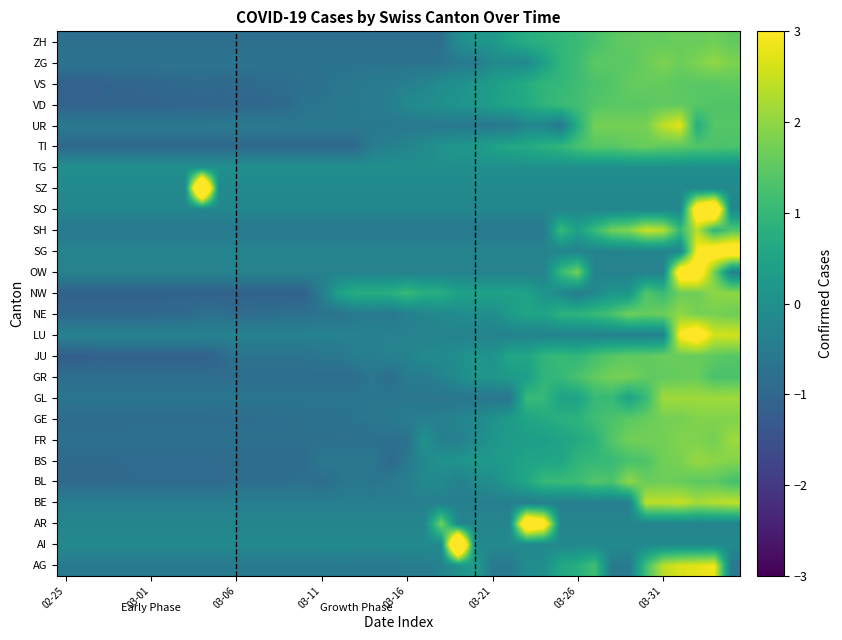

Reading left to right, extract all data points from this chart.

AG: -0.5	-0.5	-0.5	-0.5	-0.5	-0.5	-0.5	-0.5	-0.5	-0.5	-0.5	-0.5	-0.5	-0.5	-0.5	-0.5	-0.5	-0.5	-0.5	-0.5	-0.5	-0.5	-0.3	0.0	0.3	-0.5	-0.5	-0.1	-0.0	0.6	0.8	1.2	-0.5	-0.5	1.2	2.4	2.7	2.7	2.9	-0.5
AI: -0.2	-0.2	-0.2	-0.2	-0.2	-0.2	-0.2	-0.2	-0.2	-0.2	-0.2	-0.2	-0.2	-0.2	-0.2	-0.2	-0.2	-0.2	-0.2	-0.2	-0.2	-0.2	-0.2	6.2	-0.2	-0.2	-0.2	-0.2	-0.2	-0.2	-0.2	-0.2	-0.2	-0.2	-0.2	-0.2	-0.2	-0.2	-0.2	-0.2
AR: -0.3	-0.3	-0.3	-0.3	-0.3	-0.3	-0.3	-0.3	-0.3	-0.3	-0.3	-0.3	-0.3	-0.3	-0.3	-0.3	-0.3	-0.3	-0.3	-0.3	-0.3	-0.3	1.8	-0.3	-0.3	-0.3	-0.3	4.5	3.8	-0.3	-0.3	-0.3	-0.3	-0.3	-0.3	-0.3	-0.3	-0.3	-0.3	-0.3
BE: -0.4	-0.4	-0.4	-0.4	-0.4	-0.4	-0.4	-0.4	-0.4	-0.4	-0.4	-0.4	-0.4	-0.4	-0.4	-0.4	-0.4	-0.4	-0.4	-0.4	-0.4	-0.4	-0.4	-0.4	-0.4	-0.4	-0.4	-0.4	-0.4	-0.4	-0.4	-0.4	-0.4	-0.4	2.4	2.4	2.5	2.2	2.3	2.4
BL: -0.9	-0.9	-0.9	-0.9	-0.9	-0.9	-0.9	-0.9	-0.9	-0.9	-0.8	-0.8	-0.8	-0.8	-0.8	-0.8	-0.7	-0.6	-0.7	-0.6	-0.4	-0.2	-0.1	-0.4	-0.1	-0.0	0.3	0.6	1.0	1.1	1.1	1.4	1.3	2.0	1.6	1.7	1.6	1.5	1.5	1.2
BS: -0.9	-0.9	-0.9	-0.9	-0.9	-0.9	-0.9	-0.9	-0.9	-0.9	-0.9	-0.9	-0.9	-0.9	-0.9	-0.6	-0.6	-0.6	-0.6	-0.9	-0.6	-0.2	0.1	0.1	0.2	0.2	0.3	0.5	0.5	0.5	0.9	1.0	1.1	1.3	1.3	1.7	1.8	2.1	2.0	1.9
FR: -0.8	-0.8	-0.8	-0.8	-0.8	-0.8	-0.8	-0.8	-0.8	-0.8	-0.8	-0.8	-0.8	-0.8	-0.8	-0.8	-0.8	-0.8	-0.8	-0.8	-0.8	0.1	-0.4	-0.4	-0.1	0.1	0.3	0.4	0.4	0.5	0.7	0.9	1.4	1.7	1.7	1.7	1.9	1.8	1.7	2.1
GE: -0.9	-0.9	-0.9	-0.9	-0.9	-0.9	-0.9	-0.9	-0.9	-0.8	-0.8	-0.8	-0.8	-0.8	-0.8	-0.8	-0.7	-0.7	-0.6	-0.6	-0.5	-0.4	-0.4	-0.3	-0.2	0.1	0.3	0.5	0.7	0.8	0.9	1.1	1.3	1.5	1.6	1.7	1.7	1.9	1.9	1.8
GL: -0.6	-0.6	-0.6	-0.6	-0.6	-0.6	-0.6	-0.6	-0.6	-0.6	-0.6	-0.6	-0.6	-0.6	-0.6	-0.6	-0.6	-0.6	-0.6	-0.6	-0.6	-0.6	-0.6	-0.6	-0.6	-0.6	-0.6	1.0	1.0	0.5	0.5	1.0	1.0	0.5	1.0	2.1	2.1	2.1	2.1	2.1
GR: -0.8	-0.8	-0.8	-0.8	-0.8	-0.8	-0.8	-0.8	-0.8	-0.8	-0.8	-0.8	-0.8	-0.8	-0.8	-0.8	-0.8	-0.8	-0.6	-0.8	-0.5	-0.5	-0.3	-0.1	0.1	0.1	0.3	0.3	0.9	1.0	1.3	1.5	1.8	1.8	1.5	1.5	1.6	1.6	1.3	1.3
JU: -1.2	-1.2	-1.1	-1.1	-1.1	-1.1	-1.1	-1.1	-1.1	-1.0	-0.7	-0.7	-0.7	-0.7	-0.7	-0.6	-0.6	-0.4	-0.4	-0.3	-0.3	-0.1	-0.1	-0.0	0.2	0.1	0.5	0.5	0.9	1.0	0.9	1.2	1.4	1.5	1.5	1.6	1.6	1.6	1.5	1.4
LU: -0.3	-0.3	-0.3	-0.3	-0.3	-0.3	-0.3	-0.3	-0.3	-0.3	-0.3	-0.3	-0.3	-0.3	-0.3	-0.3	-0.3	-0.3	-0.3	-0.3	-0.3	-0.3	-0.3	-0.3	-0.3	-0.3	-0.3	-0.3	-0.3	-0.3	-0.3	-0.3	-0.3	-0.3	-0.3	-0.3	3.1	3.6	2.6	2.6
NE: -1.0	-1.0	-1.0	-1.0	-1.0	-1.0	-0.9	-0.9	-0.8	-0.8	-0.9	-0.9	-0.8	-0.8	-0.8	-0.7	-0.7	-0.6	-0.5	-0.6	-0.4	-0.3	-0.2	-0.1	-0.0	-0.1	0.3	0.5	0.5	0.9	0.9	1.0	1.3	1.7	1.6	1.7	2.0	1.8	1.8	1.7
NW: -1.1	-1.1	-1.1	-1.1	-1.1	-1.1	-1.1	-1.1	-1.1	-1.1	-1.1	-1.1	-1.1	-1.1	-1.1	-0.5	0.4	0.8	0.8	0.8	1.1	0.8	0.8	0.4	0.4	0.4	0.4	0.4	0.1	-0.2	-0.5	-0.2	0.1	0.1	1.4	1.1	1.7	1.7	2.0	2.0
OW: -0.3	-0.3	-0.3	-0.3	-0.3	-0.3	-0.3	-0.3	-0.3	-0.3	-0.3	-0.3	-0.3	-0.3	-0.3	-0.3	-0.3	-0.3	-0.3	-0.3	-0.3	-0.3	-0.3	-0.3	-0.3	-0.3	-0.3	-0.3	-0.3	1.0	1.7	-0.3	-0.3	-0.3	-0.3	-0.3	3.8	3.8	1.7	-0.3
SG: -0.3	-0.3	-0.3	-0.3	-0.3	-0.3	-0.3	-0.3	-0.3	-0.3	-0.3	-0.3	-0.3	-0.3	-0.3	-0.3	-0.3	-0.3	-0.3	-0.3	-0.3	-0.3	-0.3	-0.3	-0.3	-0.3	-0.3	-0.3	-0.3	-0.3	-0.3	-0.3	-0.3	-0.3	-0.3	-0.3	-0.3	3.0	3.6	3.8
SH: -0.6	-0.6	-0.6	-0.6	-0.6	-0.6	-0.6	-0.6	-0.6	-0.6	-0.6	-0.6	-0.6	-0.6	-0.6	-0.6	-0.6	-0.6	-0.6	-0.6	-0.6	-0.6	-0.6	-0.6	-0.6	-0.6	-0.6	-0.6	-0.6	1.1	0.4	1.1	1.7	1.9	2.5	2.4	1.1	2.4	0.9	1.4
SO: -0.2	-0.2	-0.2	-0.2	-0.2	-0.2	-0.2	-0.2	-0.2	-0.2	-0.2	-0.2	-0.2	-0.2	-0.2	-0.2	-0.2	-0.2	-0.2	-0.2	-0.2	-0.2	-0.2	-0.2	-0.2	-0.2	-0.2	-0.2	-0.2	-0.2	-0.2	-0.2	-0.2	-0.2	-0.2	-0.2	-0.2	3.9	4.8	-0.2
SZ: -0.2	-0.2	-0.2	-0.2	-0.2	-0.2	-0.2	-0.2	6.2	-0.2	-0.2	-0.2	-0.2	-0.2	-0.2	-0.2	-0.2	-0.2	-0.2	-0.2	-0.2	-0.2	-0.2	-0.2	-0.2	-0.2	-0.2	-0.2	-0.2	-0.2	-0.2	-0.2	-0.2	-0.2	-0.2	-0.2	-0.2	-0.2	-0.2	-0.2
TG: 0.0	0.0	0.0	0.0	0.0	0.0	0.0	0.0	0.0	0.0	0.0	0.0	0.0	0.0	0.0	0.0	0.0	0.0	0.0	0.0	0.0	0.0	0.0	0.0	0.0	0.0	0.0	0.0	0.0	0.0	0.0	0.0	0.0	0.0	0.0	0.0	0.0	0.0	0.0	0.0
TI: -0.9	-0.9	-0.9	-0.9	-0.9	-0.9	-0.9	-0.9	-0.9	-0.9	-0.9	-0.9	-0.9	-0.9	-0.9	-0.9	-0.9	-0.9	-0.5	-0.4	-0.3	-0.1	0.1	0.2	0.2	0.4	0.6	0.7	0.8	0.9	1.3	1.4	1.4	1.5	1.6	1.5	1.5	1.4	1.3	1.3
UR: -0.6	-0.6	-0.6	-0.6	-0.6	-0.6	-0.6	-0.6	-0.6	-0.6	-0.6	-0.6	-0.6	-0.6	-0.6	-0.6	-0.6	-0.6	-0.6	-0.6	-0.6	-0.6	-0.6	-0.6	-0.6	-0.6	-0.6	-0.2	-0.2	-0.6	0.8	1.7	1.7	1.7	1.7	2.4	2.7	0.8	1.4	1.4
VD: -1.1	-1.1	-1.1	-1.1	-1.1	-1.1	-1.1	-1.0	-1.0	-1.0	-1.0	-1.0	-1.0	-0.9	-0.7	-0.6	-0.6	-0.6	-0.5	-0.4	-0.2	-0.1	0.0	0.1	0.2	0.4	0.5	0.7	0.9	1.1	1.2	1.4	1.4	1.5	1.5	1.5	1.5	1.4	1.4	1.4
VS: -1.1	-1.1	-1.1	-1.0	-1.0	-1.0	-0.9	-0.9	-0.9	-0.9	-0.9	-0.9	-0.8	-0.8	-0.8	-0.8	-0.6	-0.6	-0.5	-0.5	-0.4	-0.3	-0.1	0.0	0.2	0.3	0.5	0.7	1.0	1.0	1.1	1.3	1.4	1.6	1.6	1.6	1.5	1.5	1.5	1.5
ZG: -0.7	-0.7	-0.7	-0.7	-0.7	-0.7	-0.7	-0.7	-0.7	-0.7	-0.7	-0.7	-0.7	-0.7	-0.7	-0.7	-0.7	-0.7	-0.7	-0.7	-0.7	-0.7	-0.7	-0.5	-0.5	-0.2	-0.2	-0.2	0.4	0.9	1.1	1.5	1.5	1.5	1.6	1.8	1.6	1.8	2.0	1.8
ZH: -0.8	-0.8	-0.8	-0.8	-0.8	-0.8	-0.8	-0.8	-0.8	-0.8	-0.8	-0.8	-0.8	-0.8	-0.8	-0.8	-0.8	-0.8	-0.8	-0.8	-0.8	-0.8	-0.8	-0.1	0.1	0.2	0.5	0.7	0.9	1.0	1.1	1.3	1.5	1.5	1.6	1.6	1.6	1.6	1.7	1.5